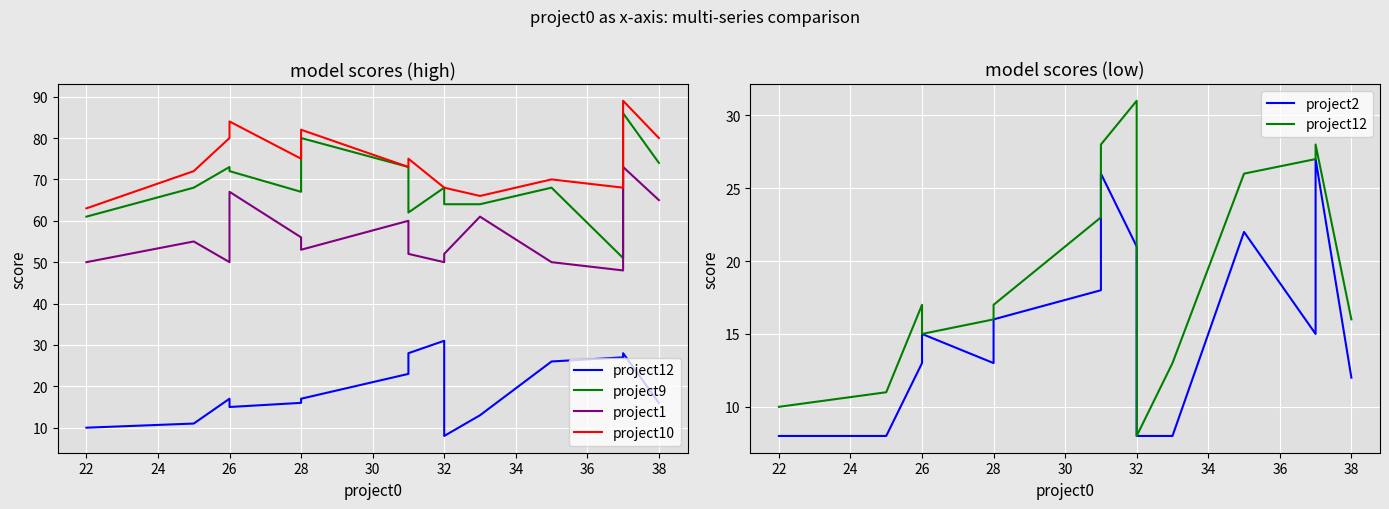

Read the project12 value at 22, to the nearest 5.

10